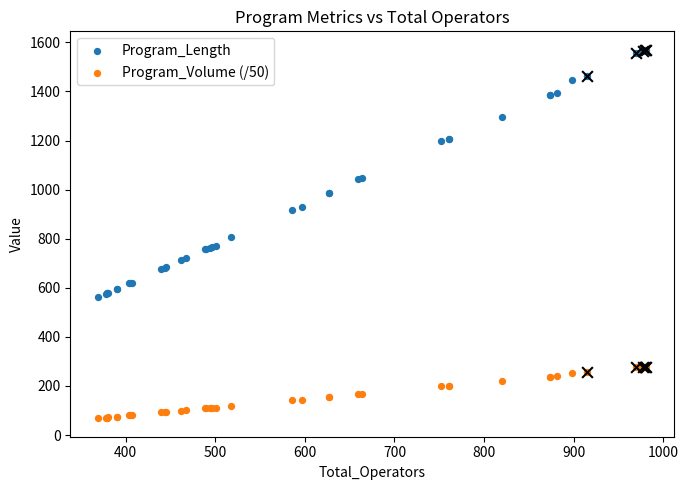

At how many categories does at least one series exceed 1129?

13